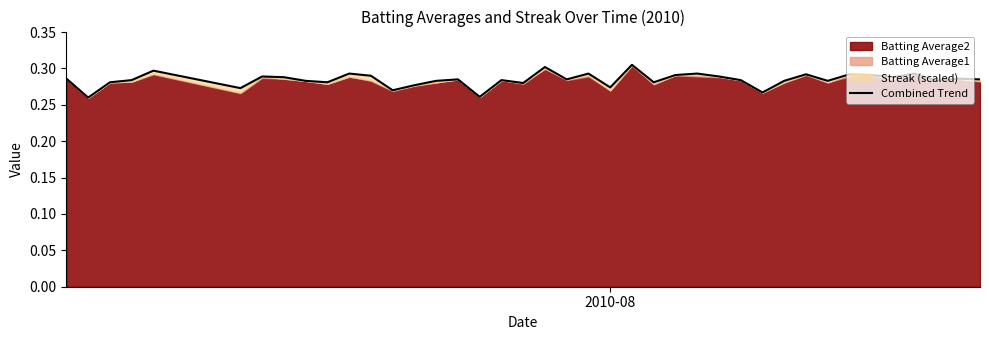

What is the sum of all values?

11.4